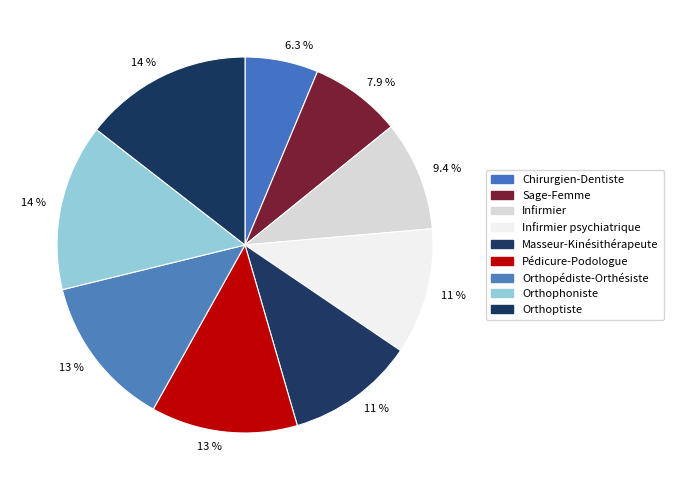

Does any single category account for the majority?

No